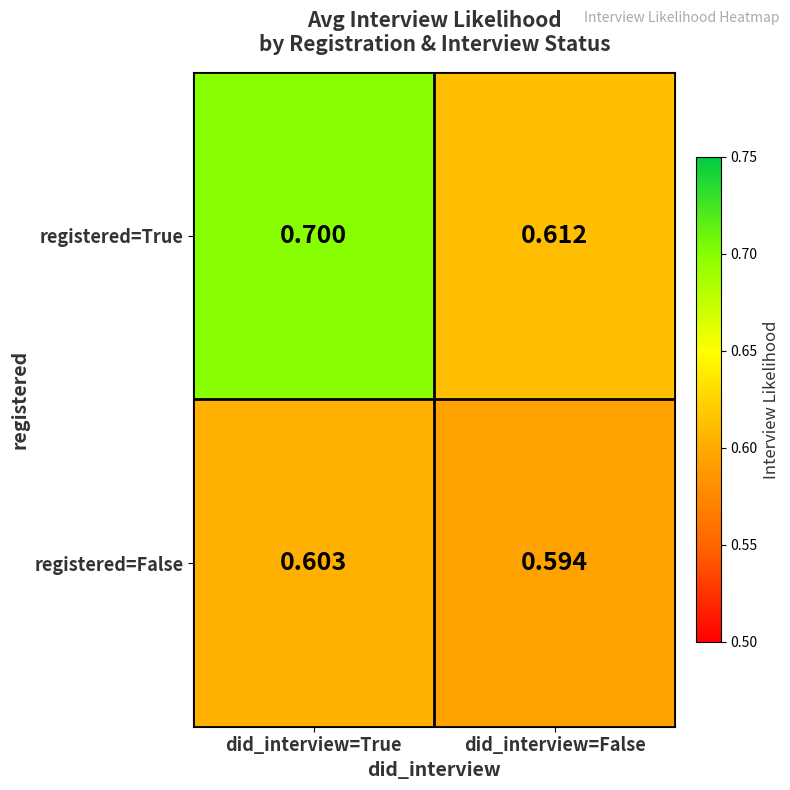

Which series has the widest spread of values?

registered=True